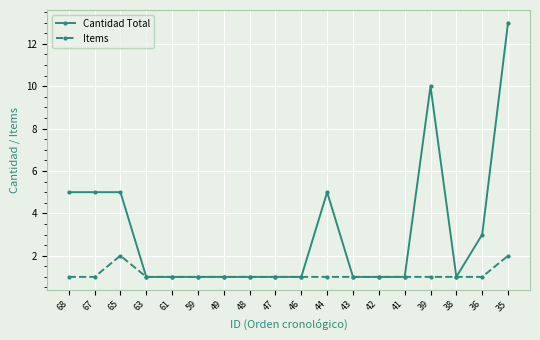

How many data points does each series have?

18